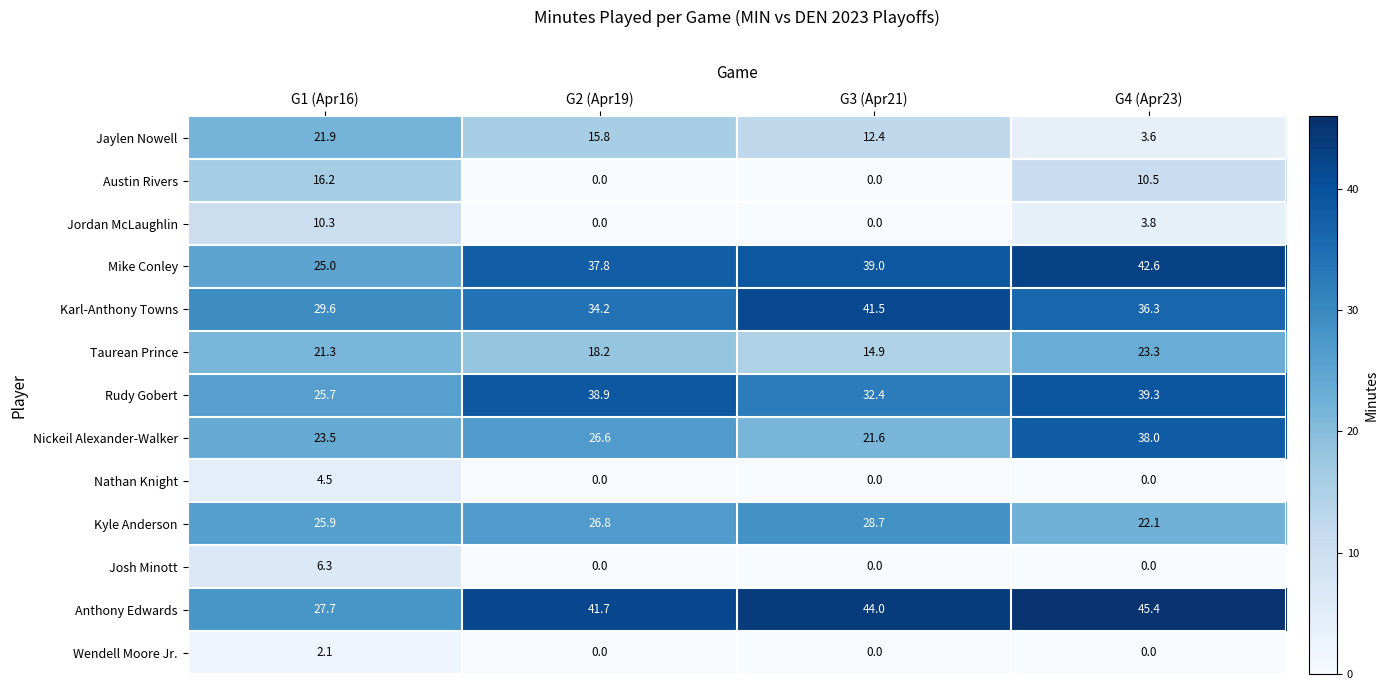

Rank the series at G1 (Apr16) from highest to lowest value.

Karl-Anthony Towns, Anthony Edwards, Kyle Anderson, Rudy Gobert, Mike Conley, Nickeil Alexander-Walker, Jaylen Nowell, Taurean Prince, Austin Rivers, Jordan McLaughlin, Josh Minott, Nathan Knight, Wendell Moore Jr.